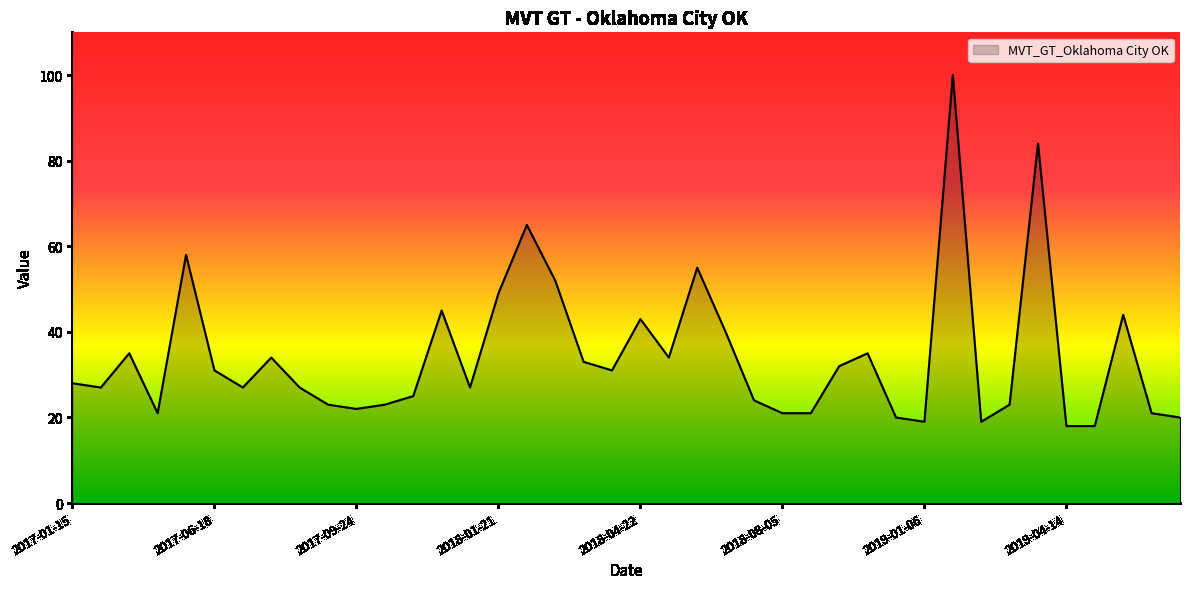

What is the difference between the maximum and minimum values?

82